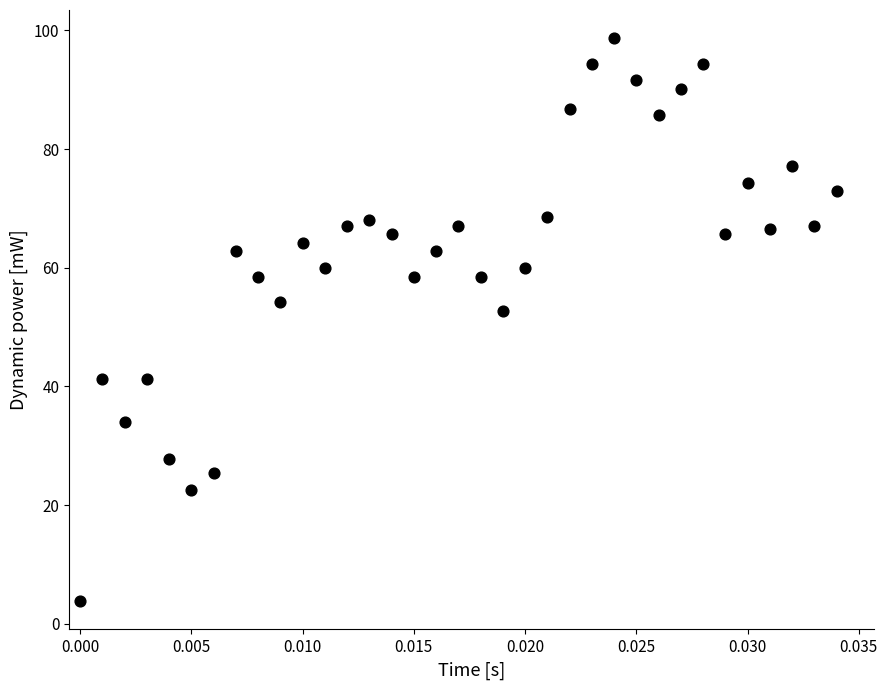

What Y value in the scatter plot is closest to 51?

52.7